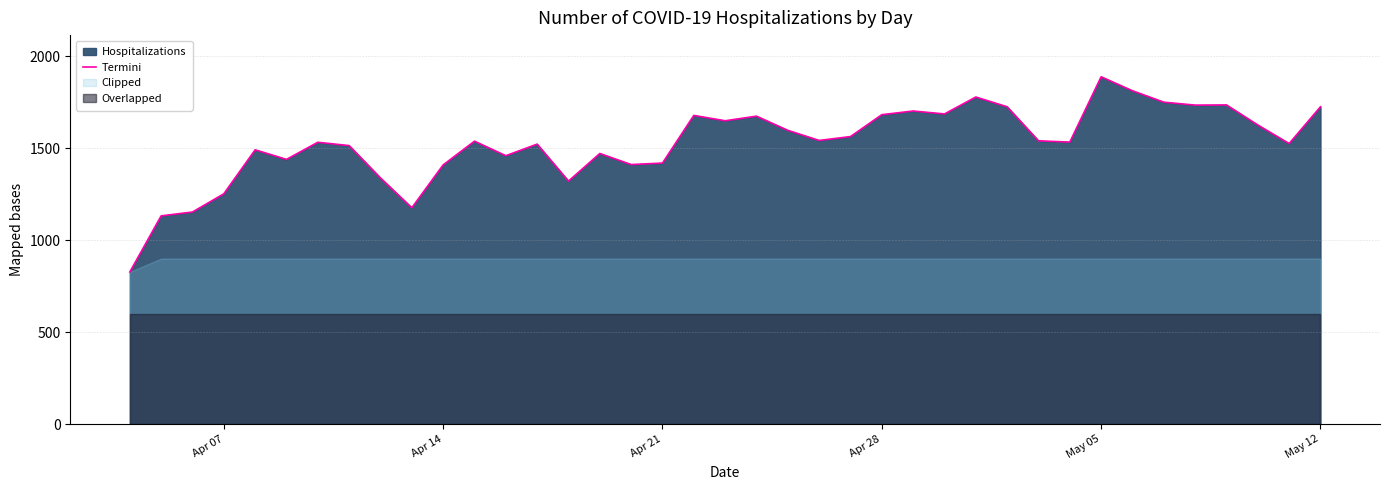

What is the highest value of the Termini series?

1888